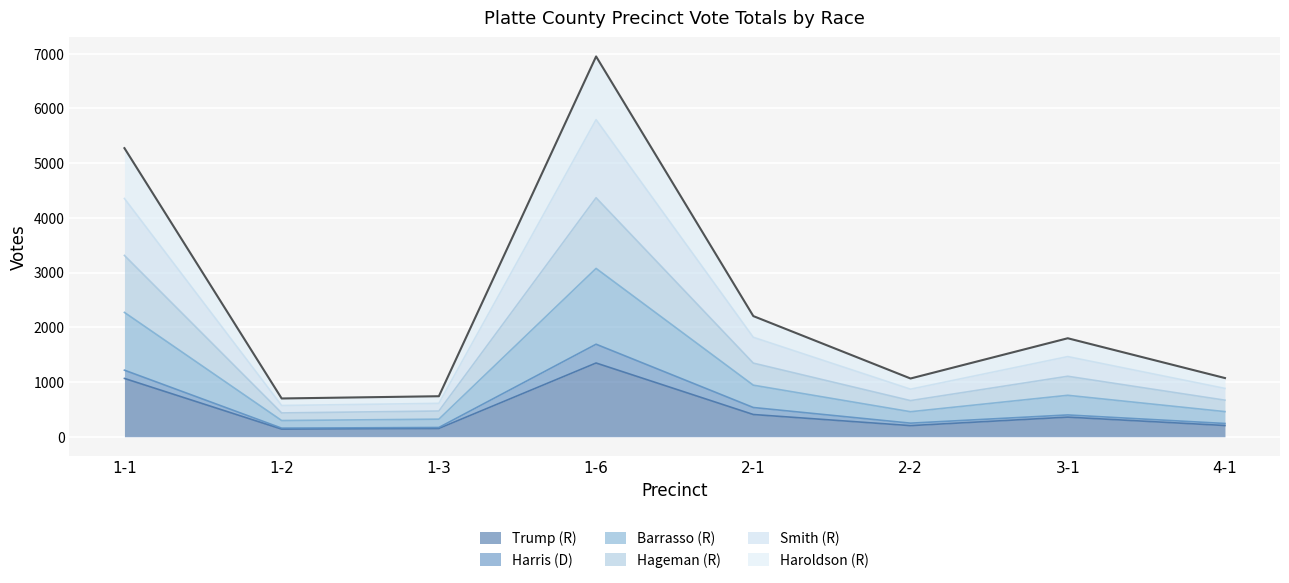

How many data points in Trump (R) are above 358?

3